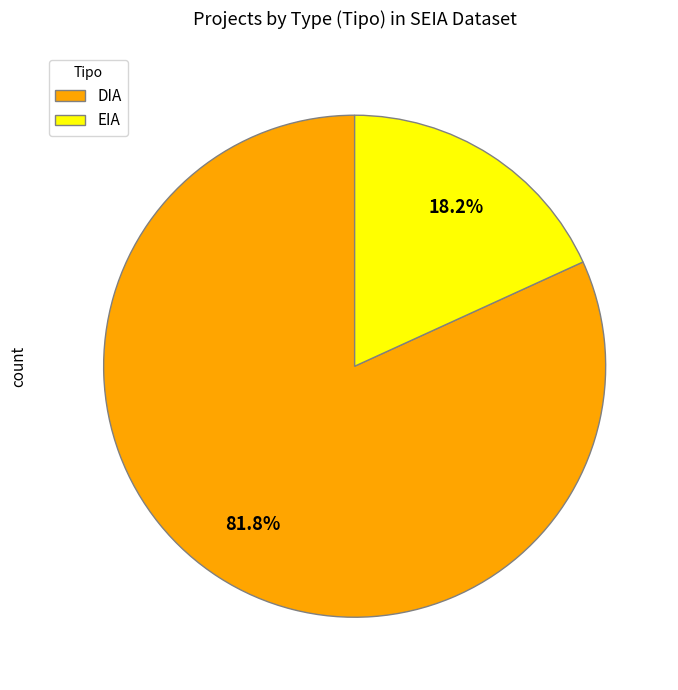

The DIA slice represents 71% of the pie. True or false?

False